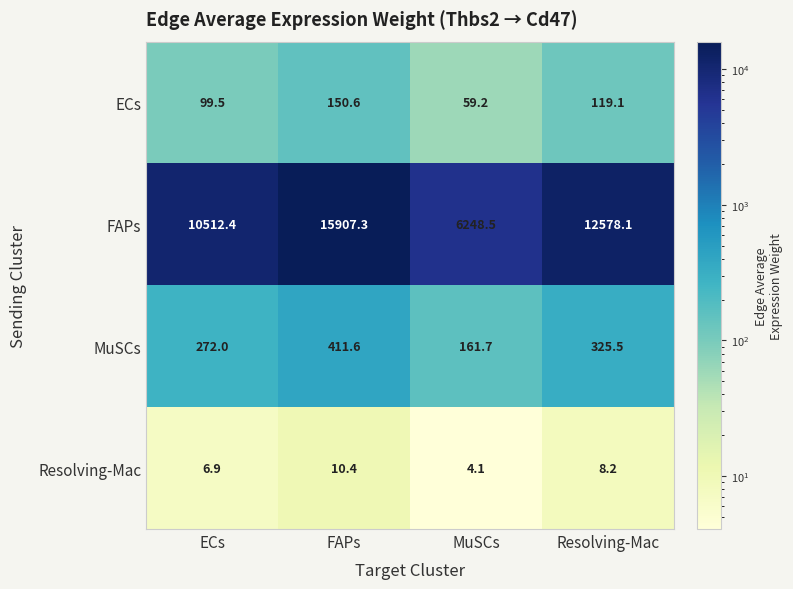

Rank the series at Resolving-Mac from lowest to highest value.

Resolving-Mac, ECs, MuSCs, FAPs